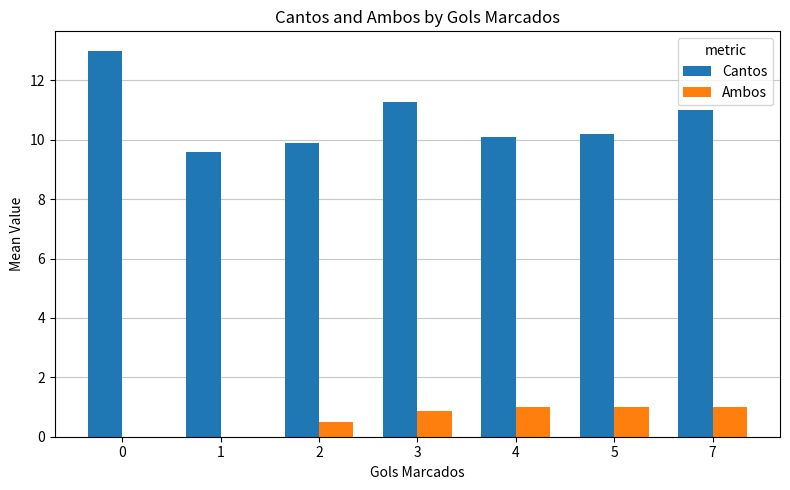

What is the sum of the Ambos values at 4 and 1?

1.0